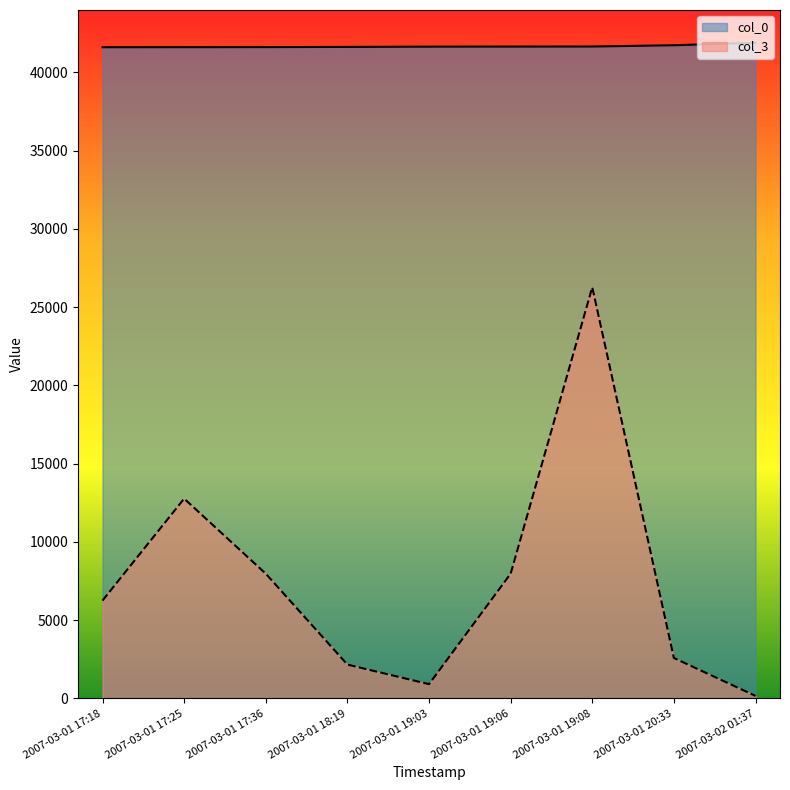

Is the value of col_0 at 2007-03-02 01:37 greater than the value of col_3 at 2007-03-01 17:36?

Yes